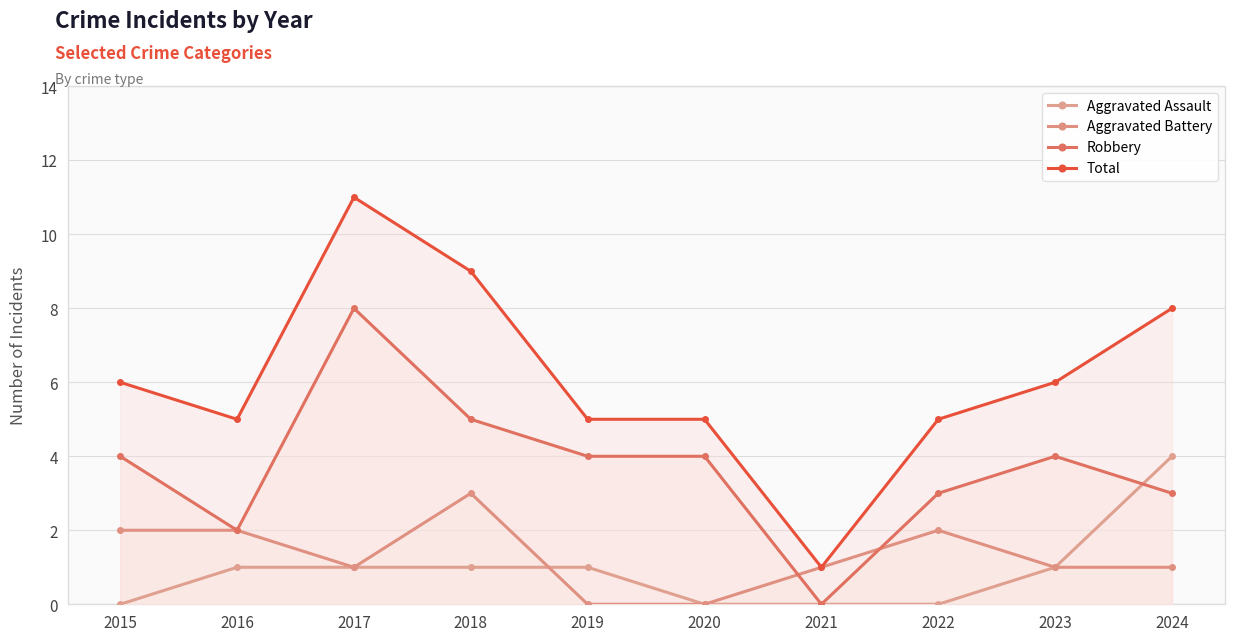

Which has a higher value, 2022 or 2015?

2022